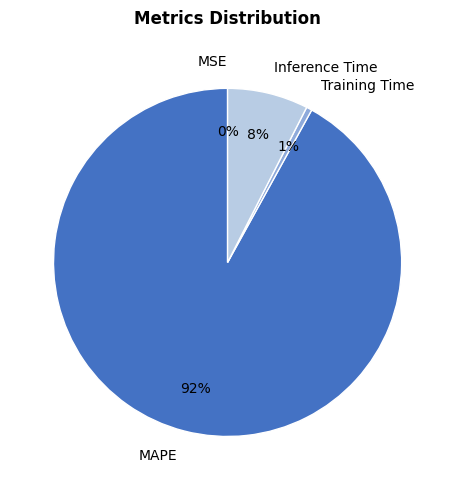

Is there a majority slice in this chart?

Yes